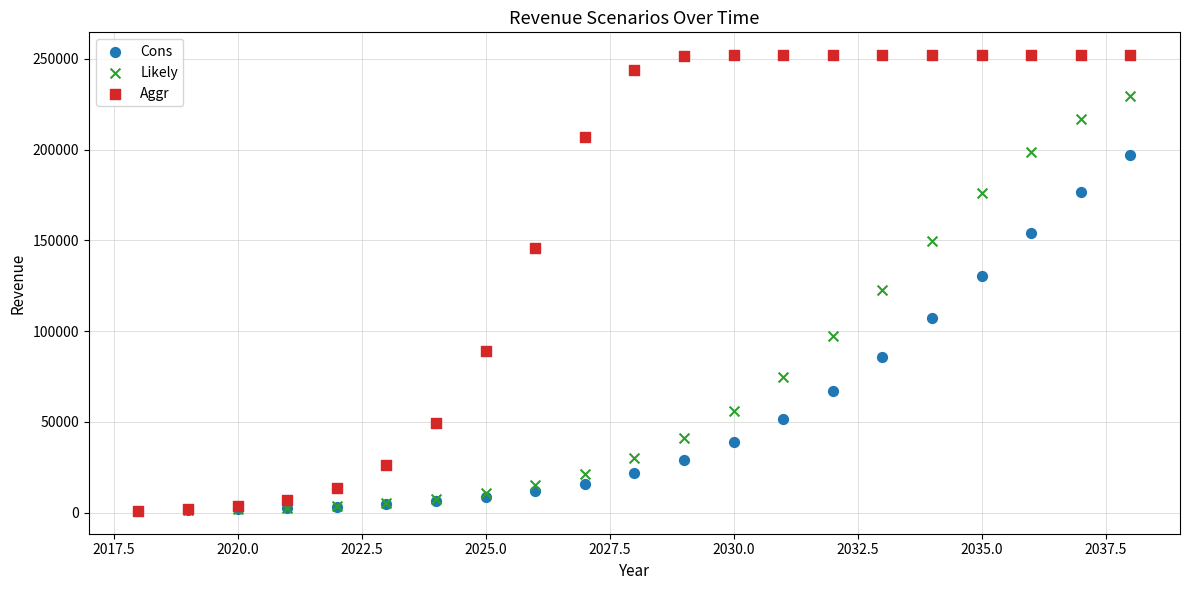

What are all the series names shown in the legend?

Cons, Likely, Aggr